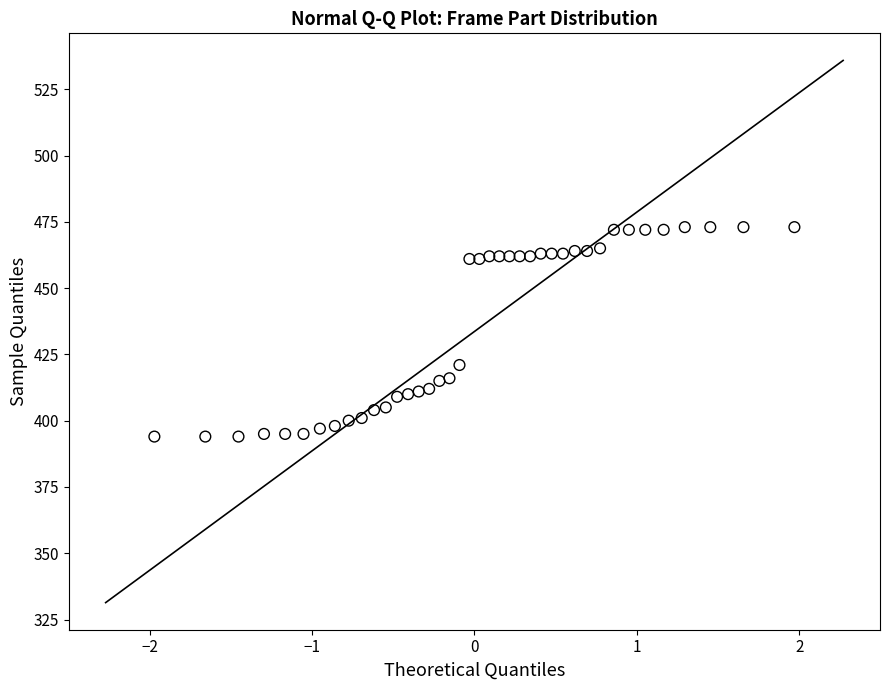

What Y value in the scatter plot is closest to 433?

421